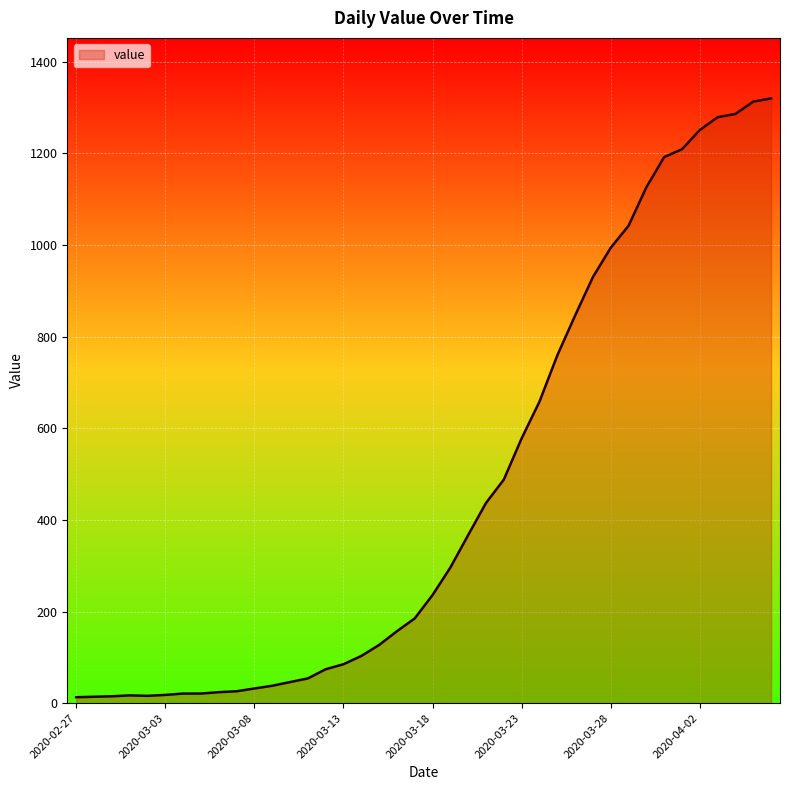

What is the greatest value displayed?

1320